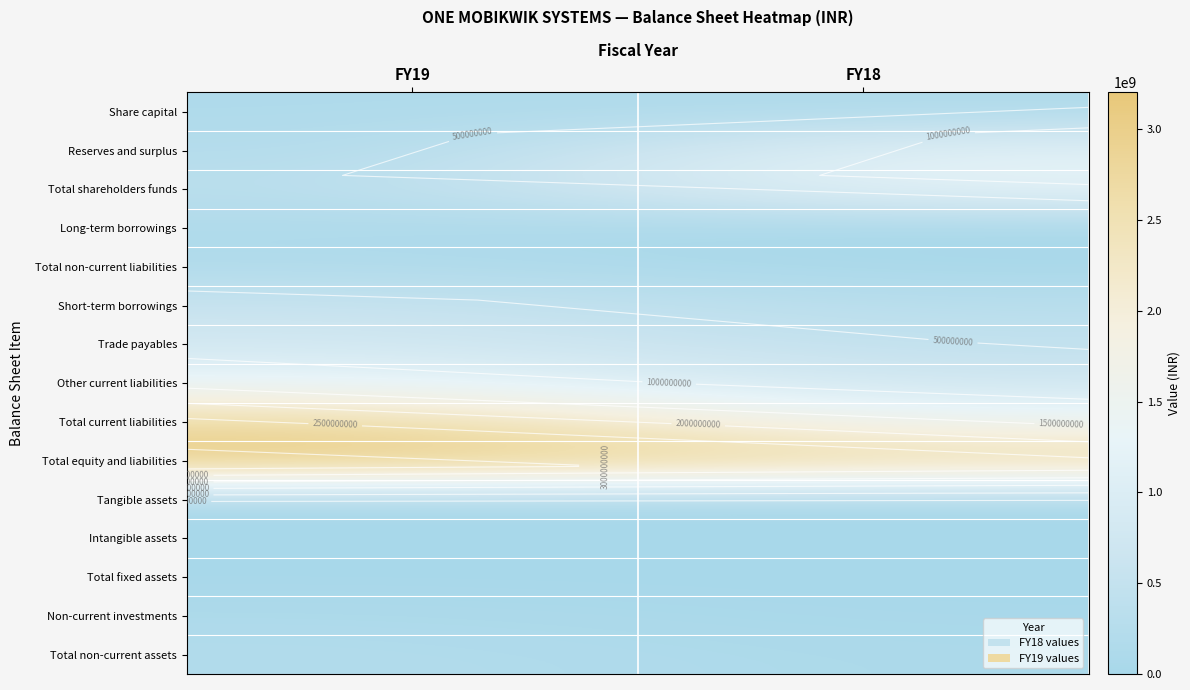

At FY18, list the series in order from largest to smallest.

Total equity and liabilities, Total current liabilities, Total shareholders funds, Reserves and surplus, Other current liabilities, Trade payables, Short-term borrowings, Share capital, Total non-current assets, Non-current investments, Total non-current liabilities, Total fixed assets, Tangible assets, Intangible assets, Long-term borrowings